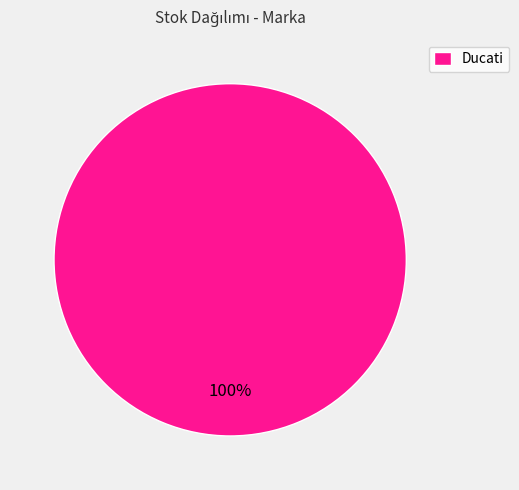

To the nearest percent, what percentage of the pie is Ducati?

100%